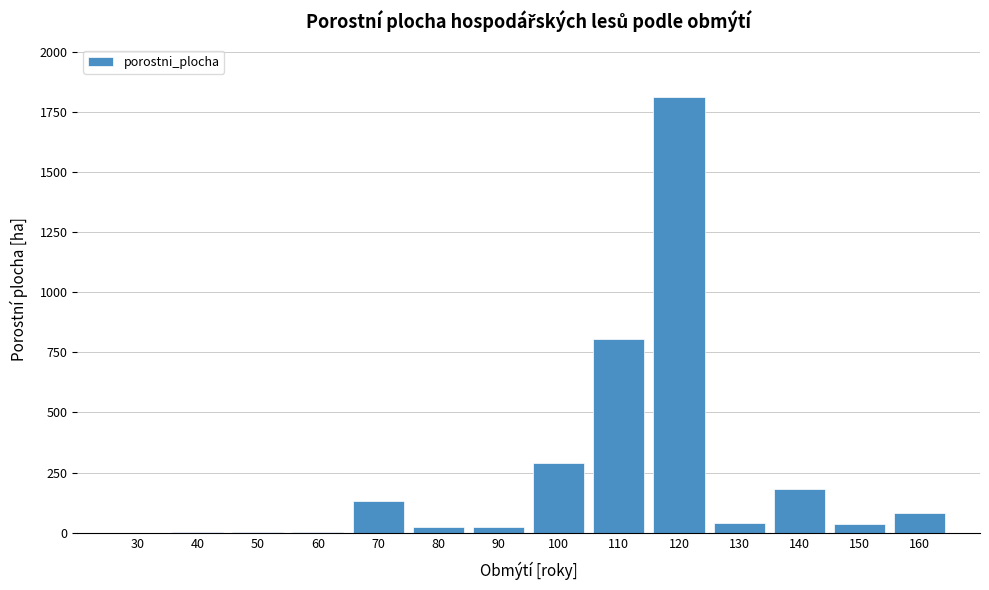

Is it true that the value at 140 is 283.1?

False